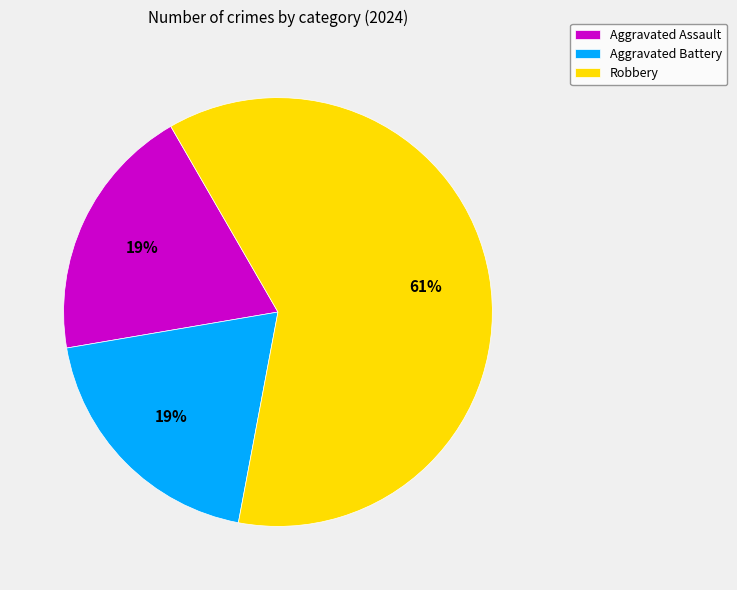

To the nearest percent, what is the difference between the largest and smallest slice percentages?

42%